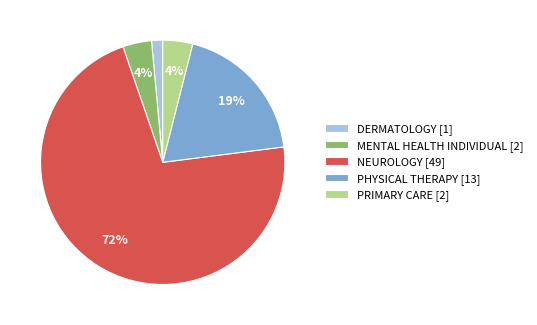

How many segments does this pie chart have?

5